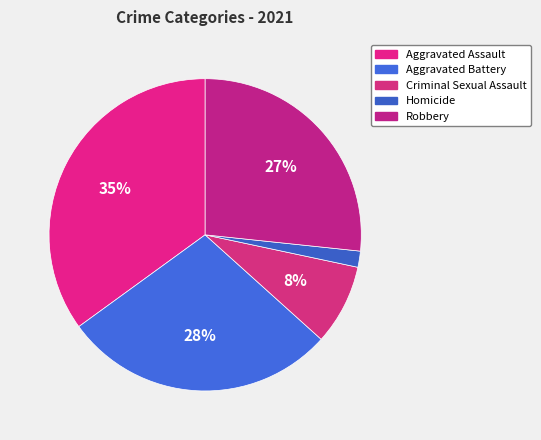

What is the largest slice in the pie chart?

Aggravated Assault